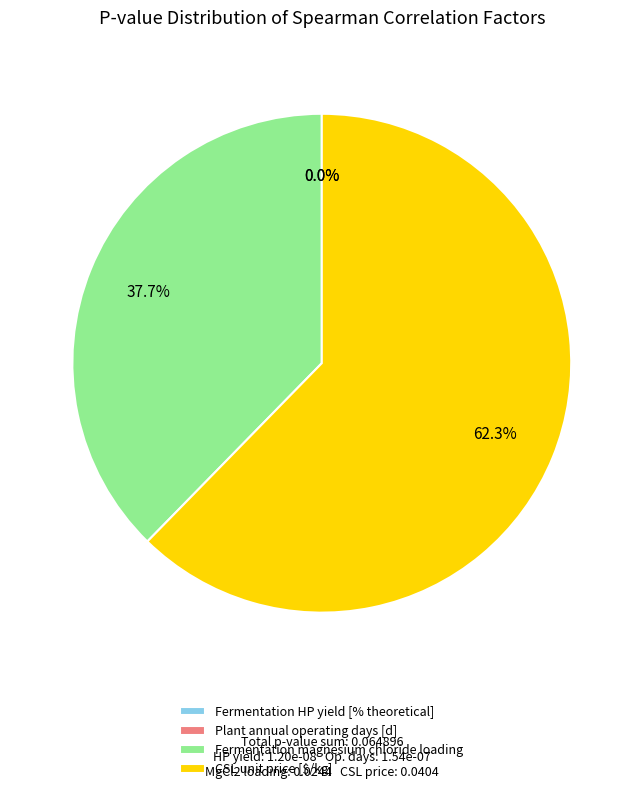

What percentage is NOT represented by CSL unit price [$/kg]?

37.7%